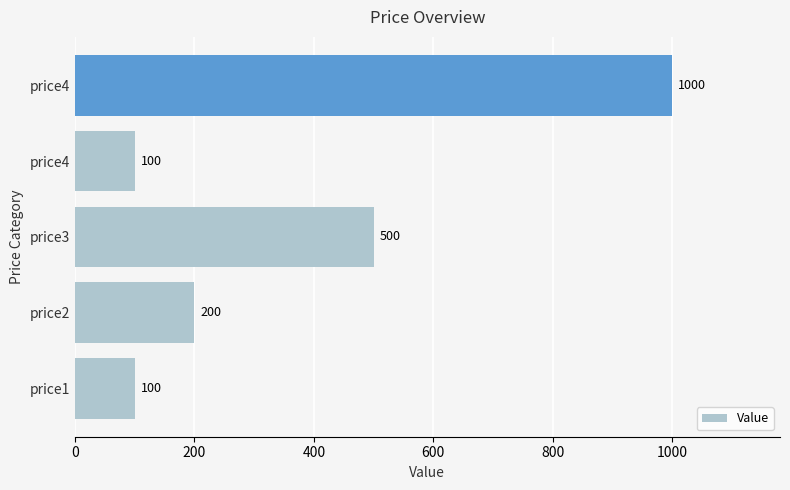

Does the chart contain stacked bars?

No